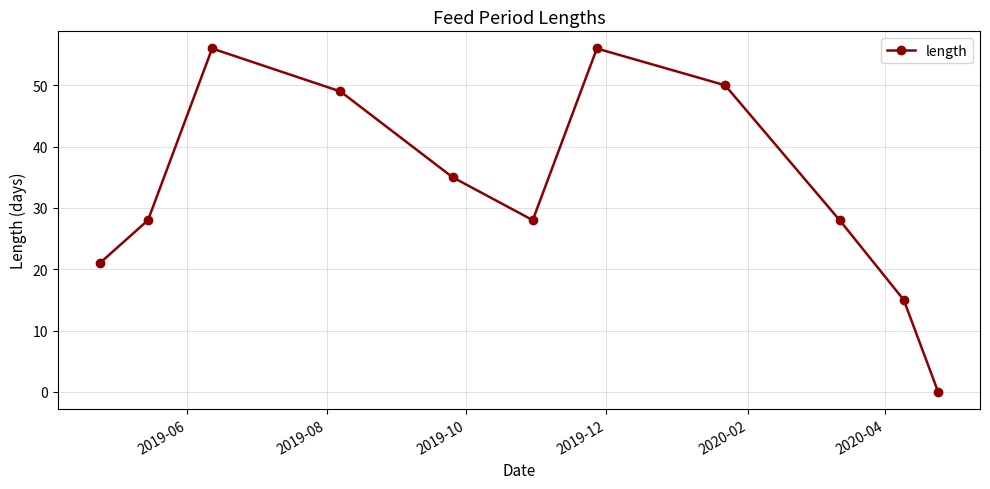

What is the value of the 1st point from the left?

21